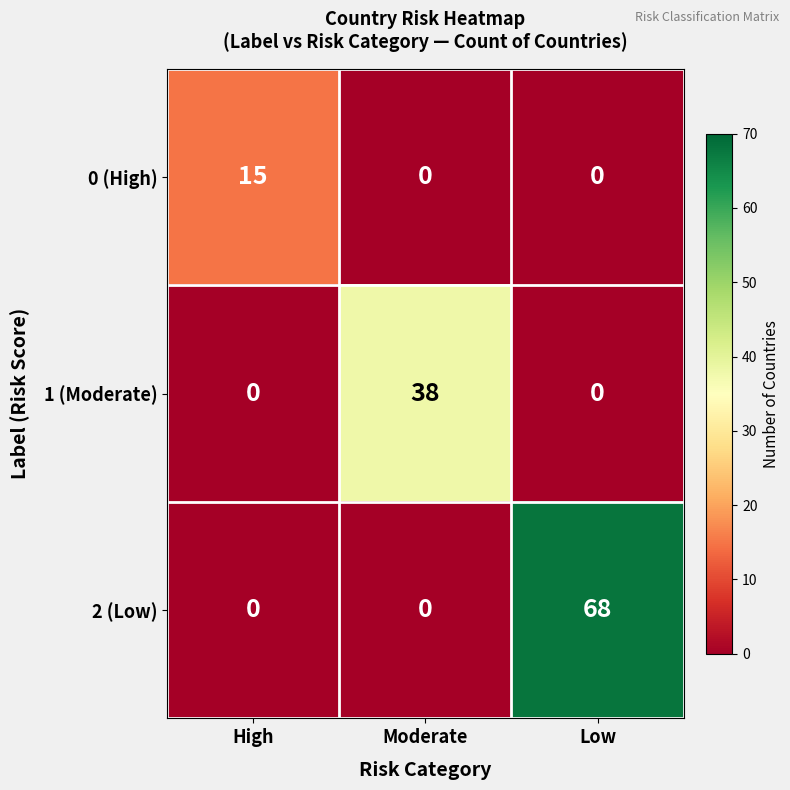

What is the total value across all series at High?

15